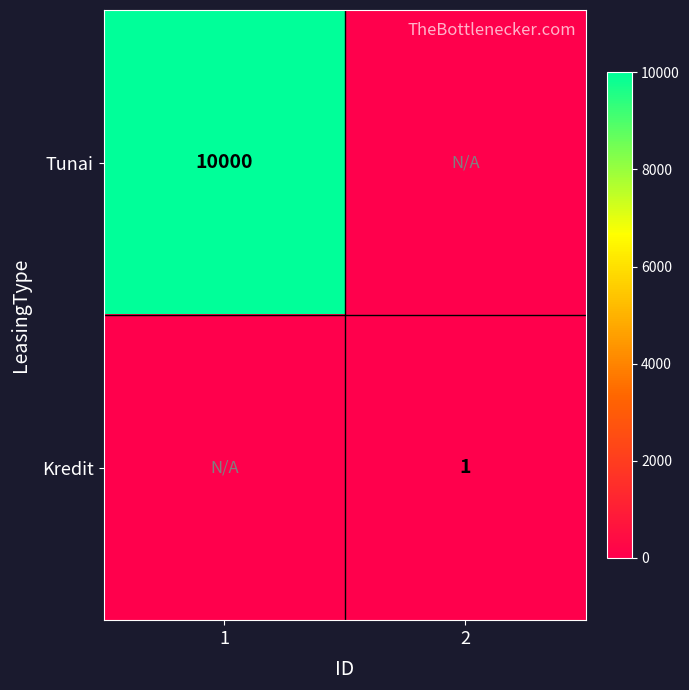

Which category has the lowest value across all series?

2